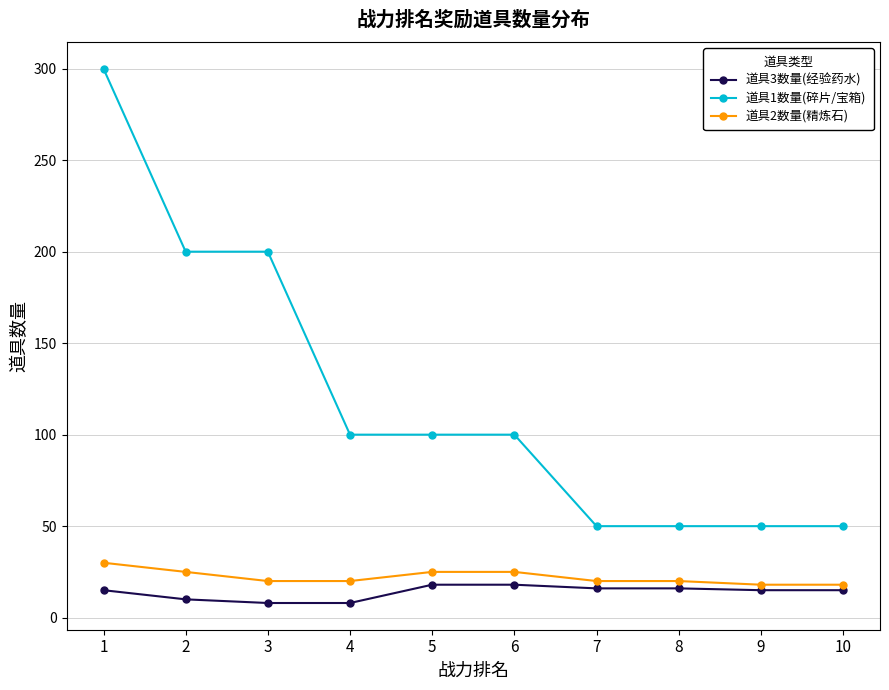

Count the number of data series in this chart.

3